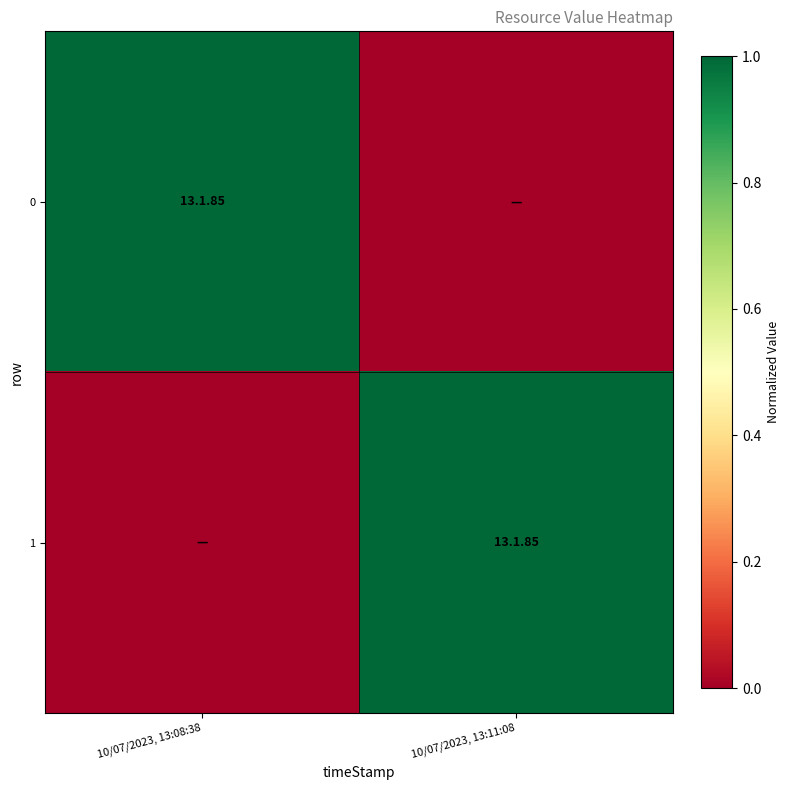

Rank the series at 10/07/2023, 13:08:38 from lowest to highest value.

1, 0